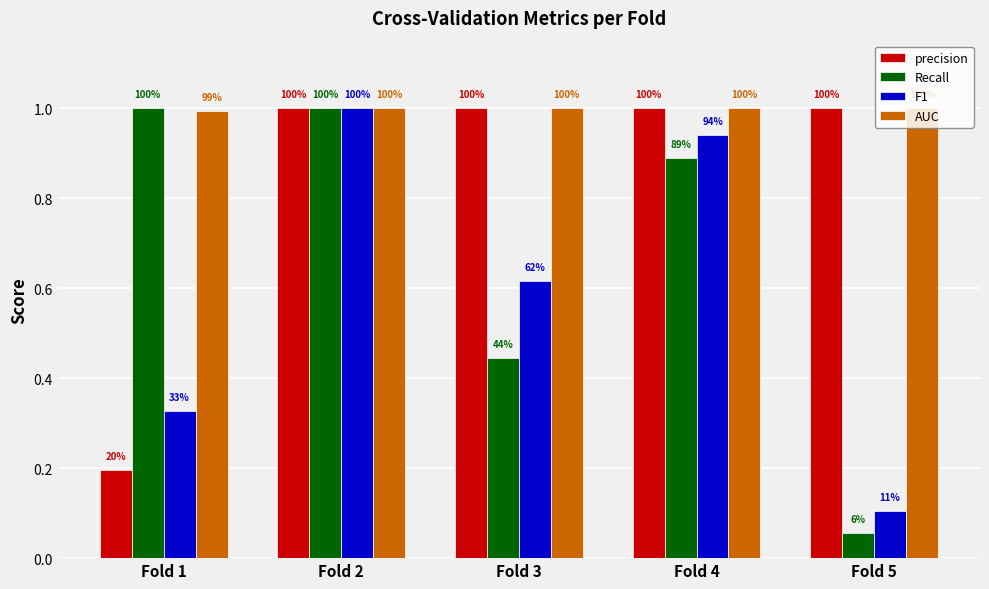

What is the value of the AUC bar at the 4th from the left?

1.0